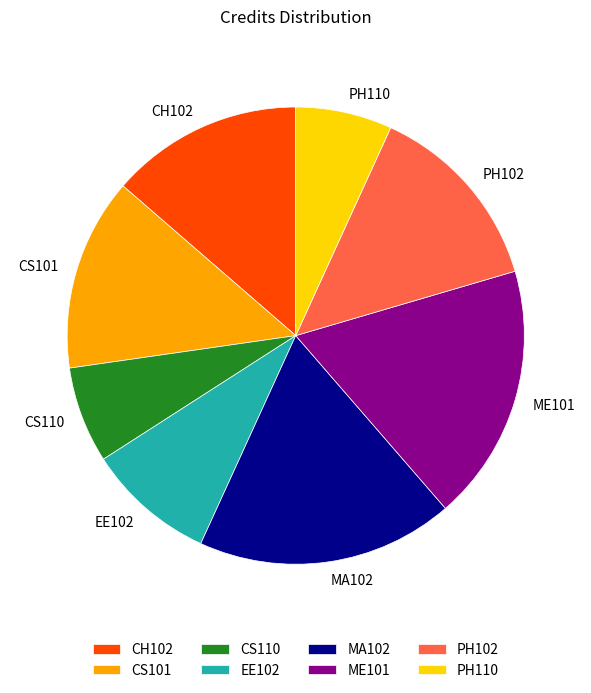

True or false: CH102 accounts for 14% of the total.

True